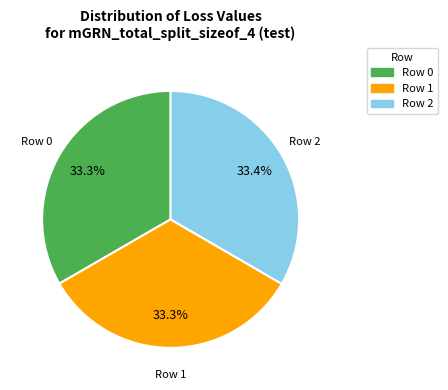

How many segments does this pie chart have?

3